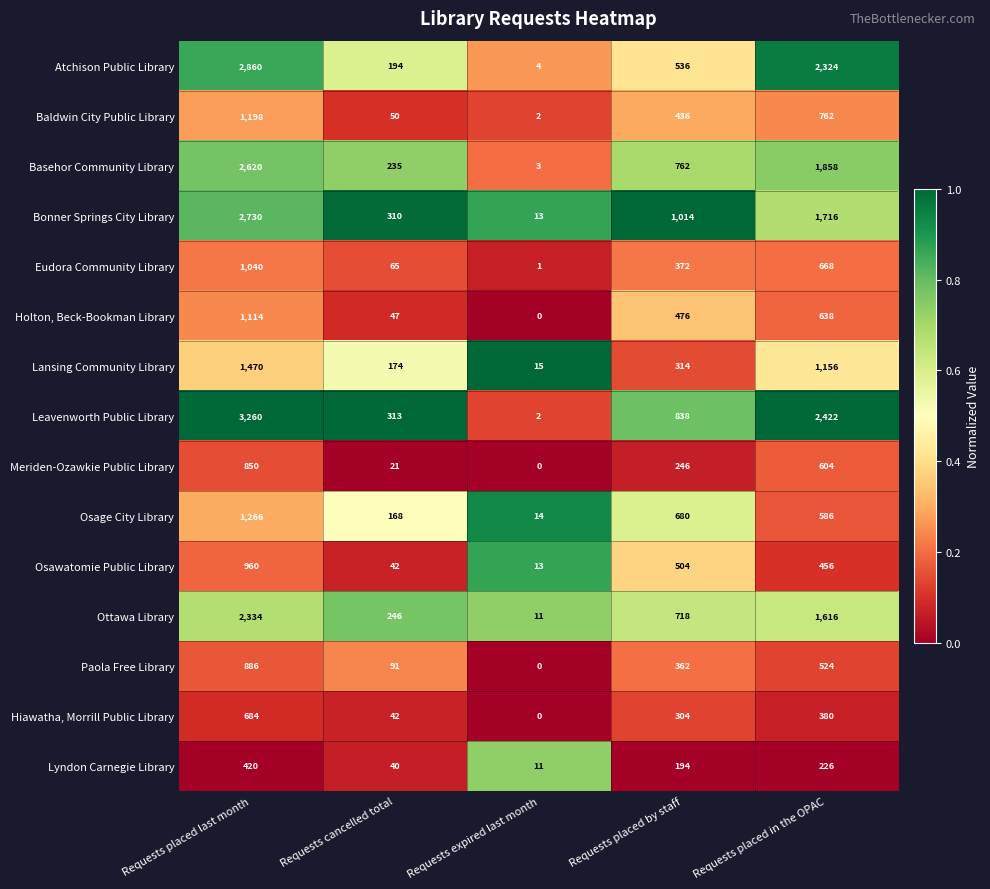

At how many categories does at least one series exceed 0?

5